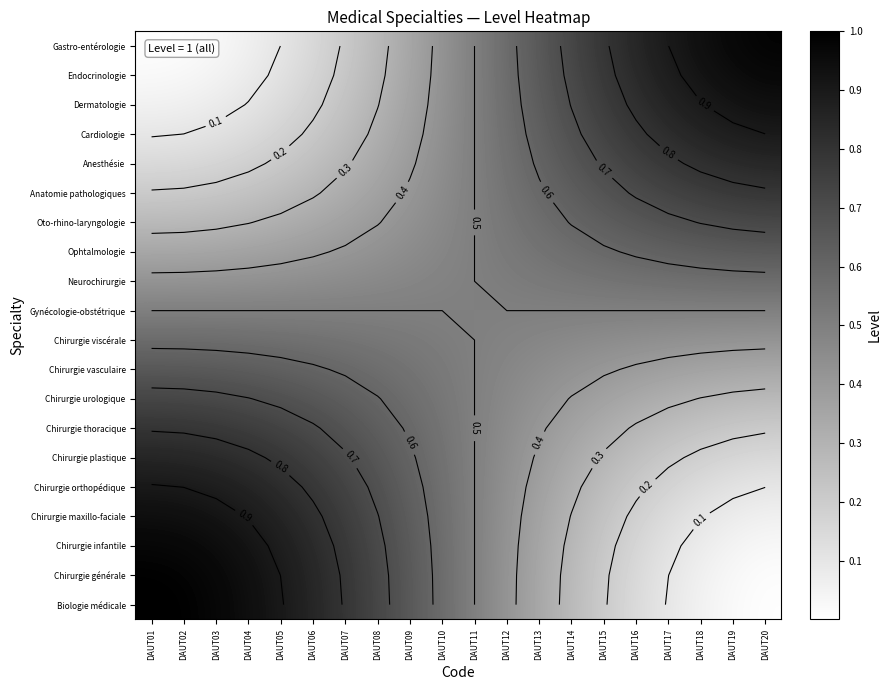

Rank the series by their maximum value, from lowest to highest.

Gynécologie-obstétrique, Neurochirurgie, Chirurgie viscérale, Ophtalmologie, Chirurgie vasculaire, Oto-rhino-laryngologie, Chirurgie urologique, Anatomie pathologiques, Chirurgie thoracique, Anesthésie, Chirurgie plastique, Cardiologie, Chirurgie orthopédique, Dermatologie, Chirurgie maxillo-faciale, Endocrinologie, Chirurgie infantile, Gastro-entérologie, Chirurgie générale, Biologie médicale